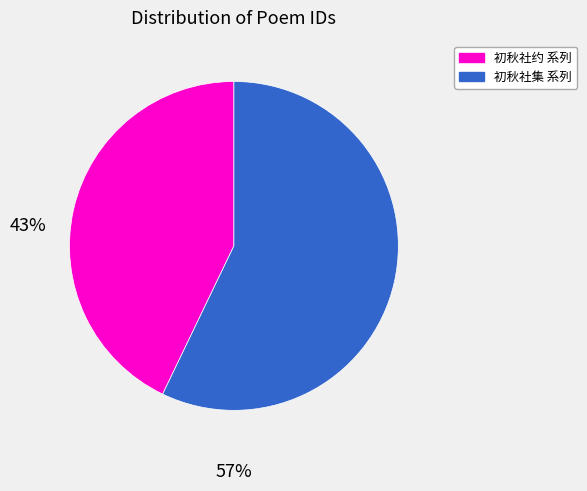

Does any single category account for the majority?

Yes